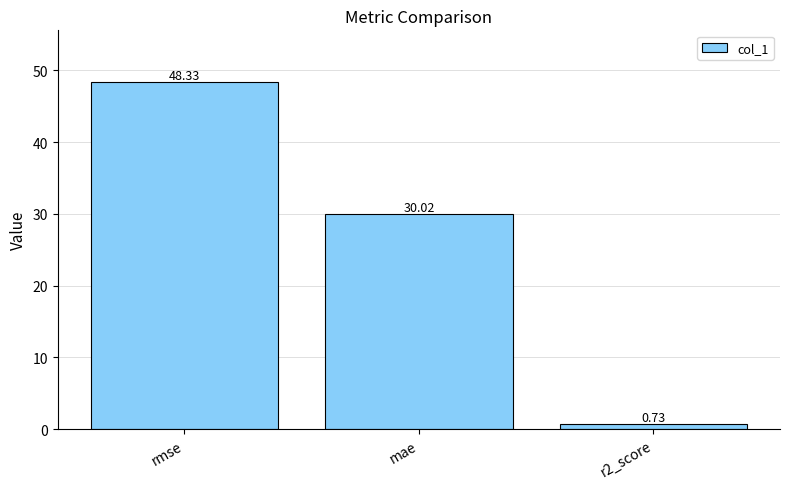

Are the bars grouped side by side (vs. stacked)?

No